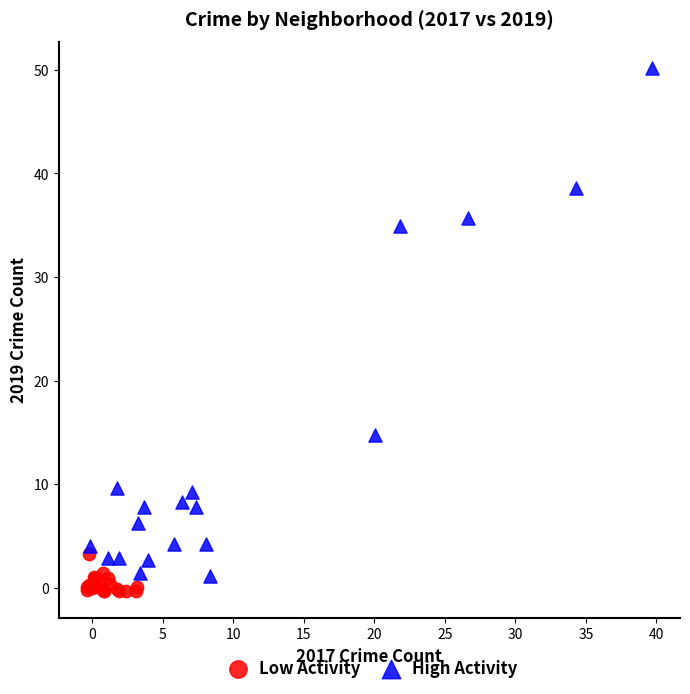

Which series reaches the maximum Y coordinate?

High Activity